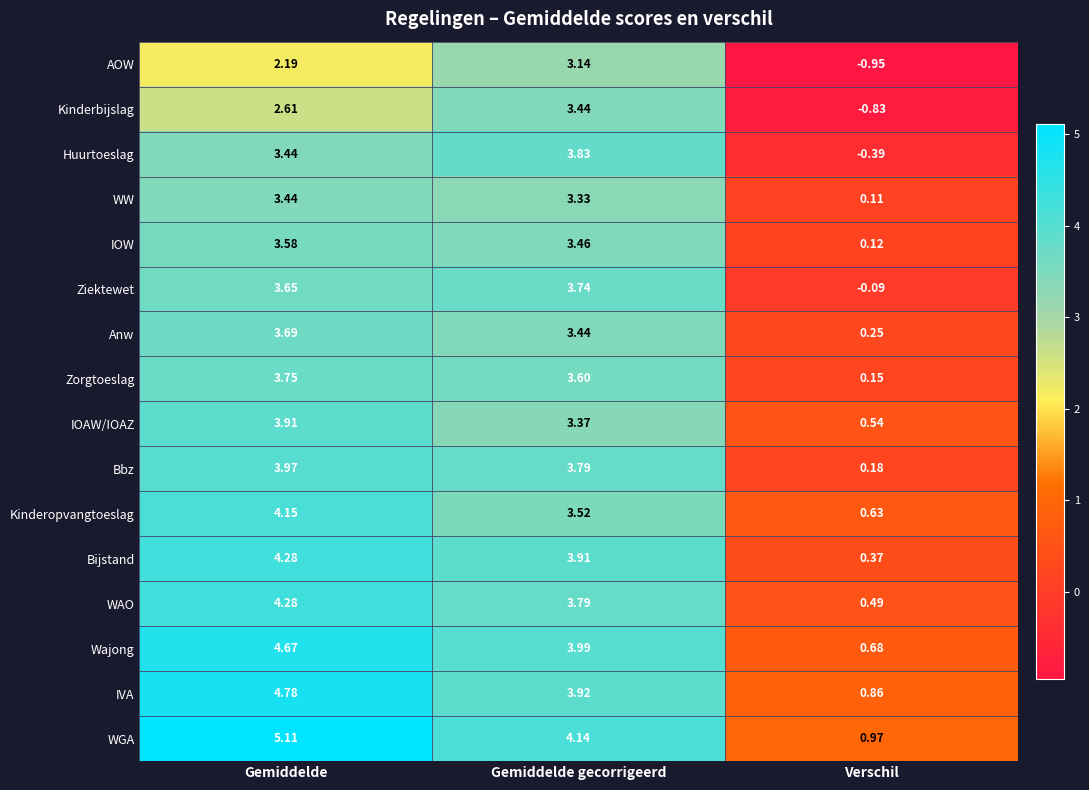

At which category does the chart reach its minimum across all series?

Verschil